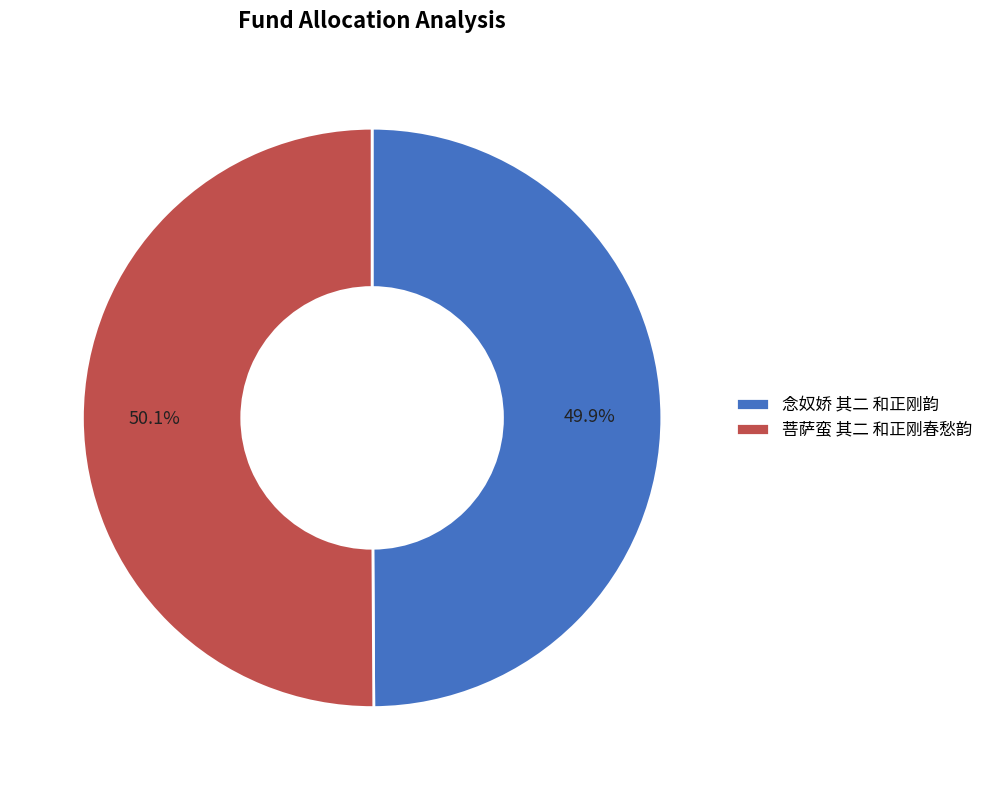

To the nearest percent, what is the average slice percentage?

50%